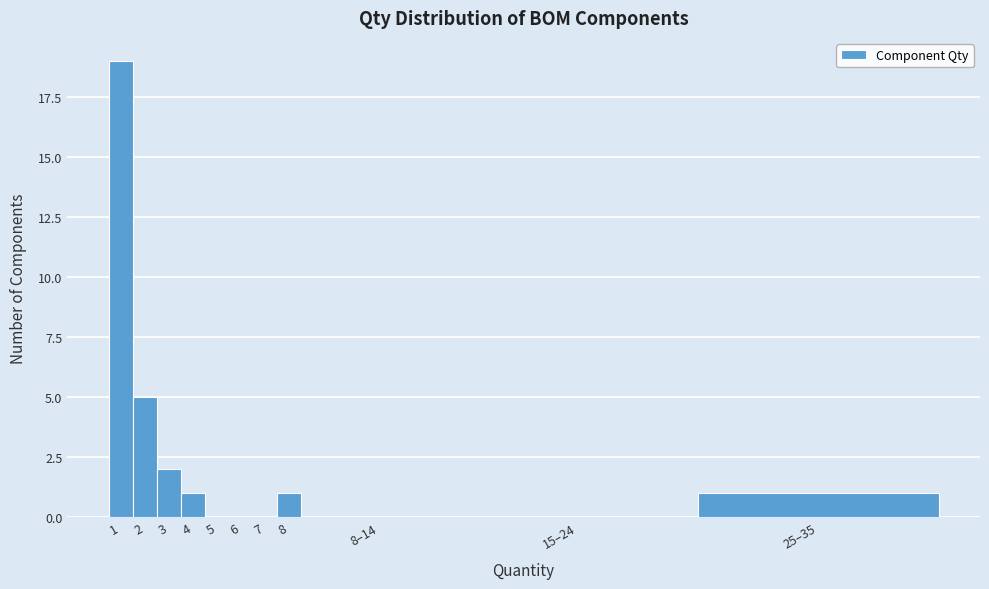

Reading right to left, list all the values displayed in this chart.

25–35=1	15–24=0	8–14=0	8=1	7=0	6=0	5=0	4=1	3=2	2=5	1=19